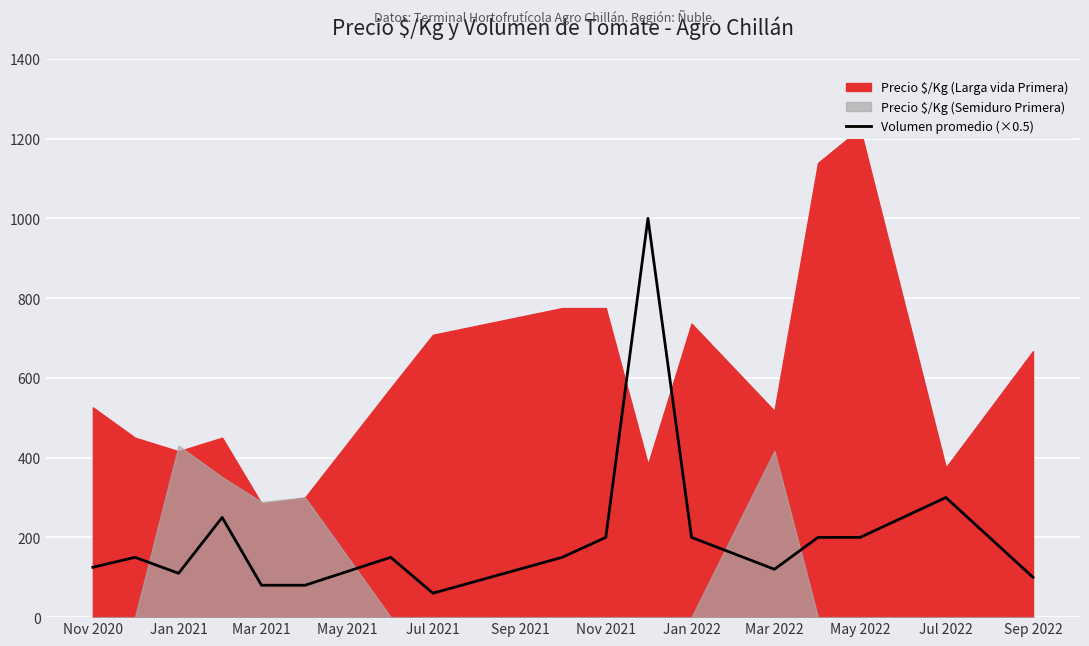

The value of Volumen promedio (×0.5) at Nov 2021 is 200. True or false?

True